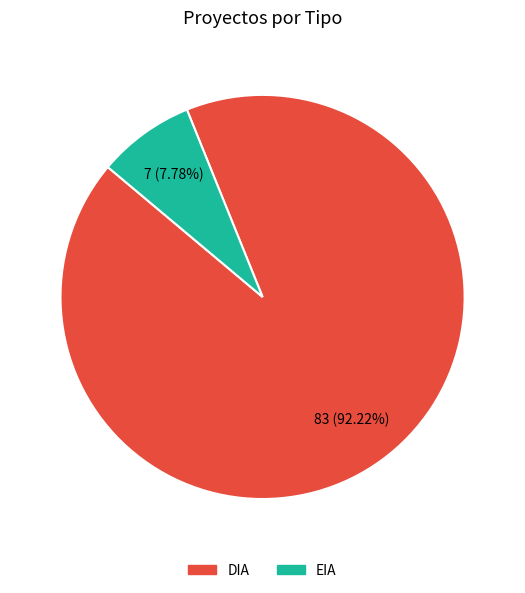

What percentage is the EIA slice, to the nearest percent?

8%